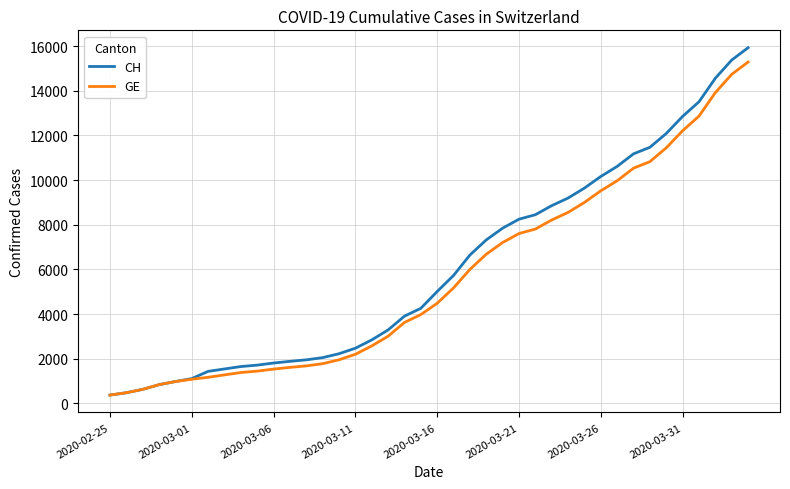

What is the highest value of the CH series?

15926